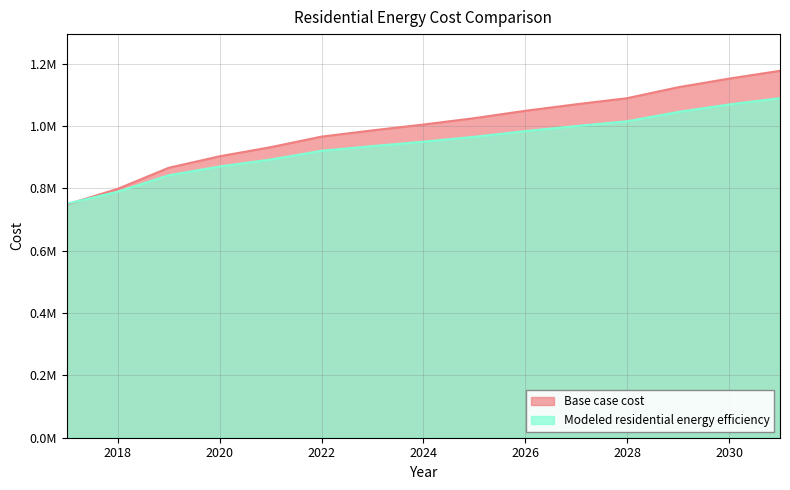

The value of Modeled residential energy efficiency at 2022 is 920501.7. True or false?

True